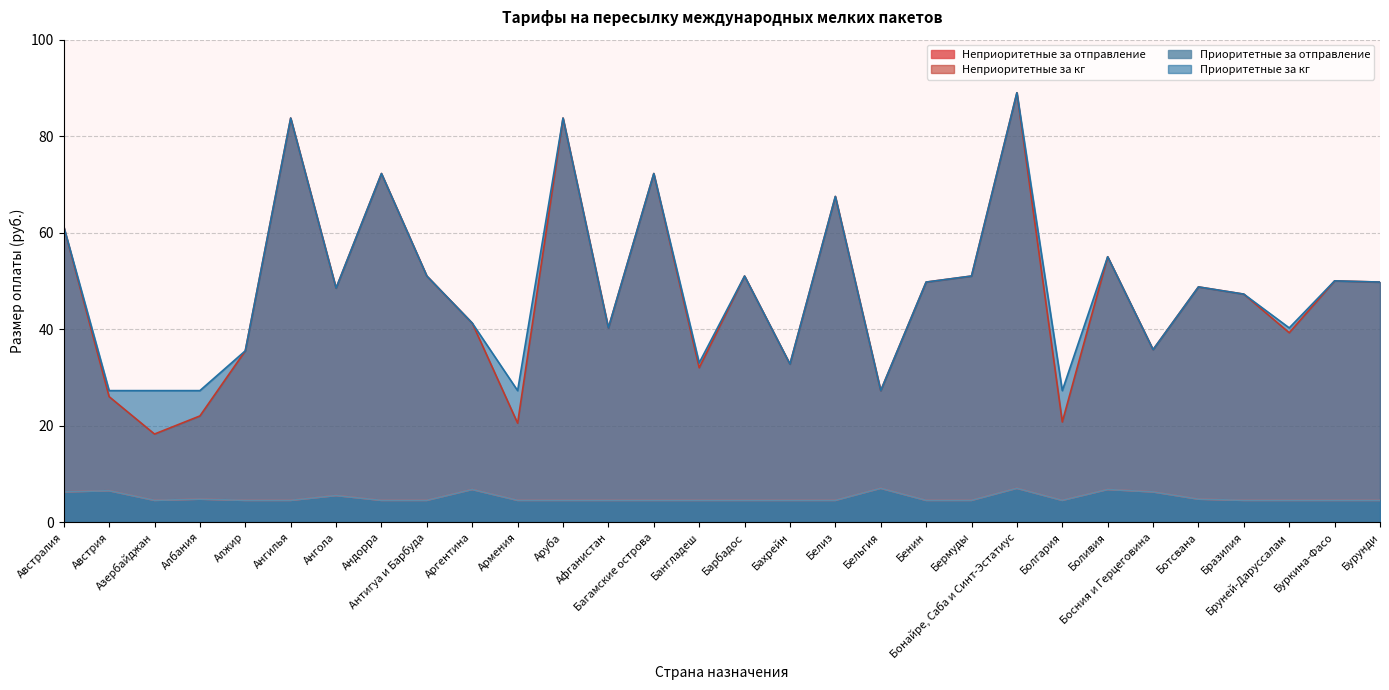

At which category is the sum across all series the highest?

Бонайре, Саба и Синт-Эстатиус